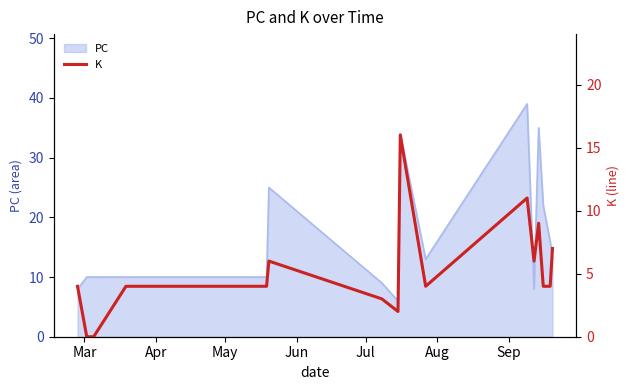

What is the lowest value of the PC series?

6